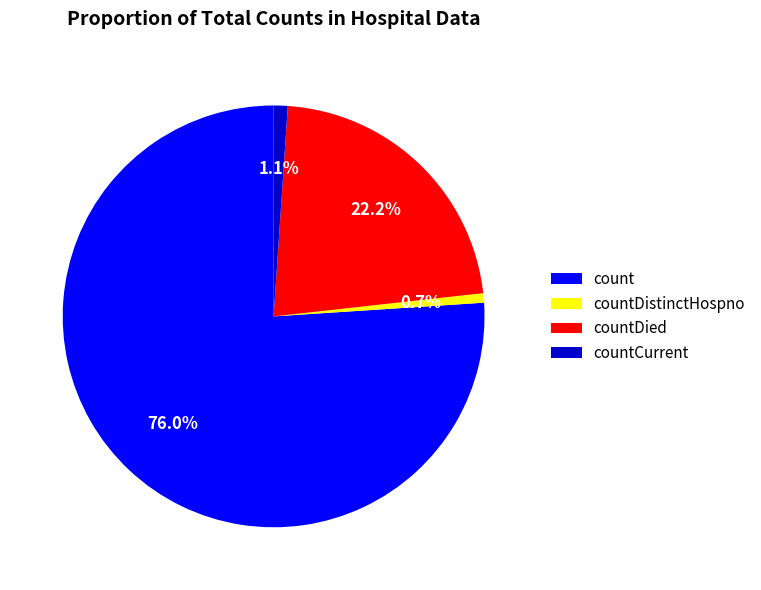

Is it true that countDistinctHospno is 11% of the pie?

False